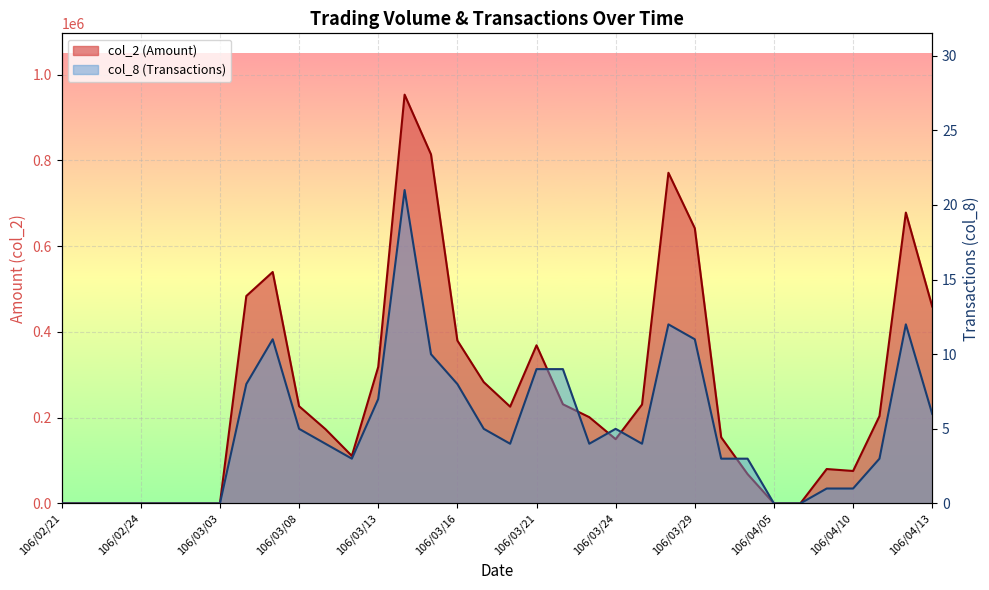

How many series are shown in this chart?

2